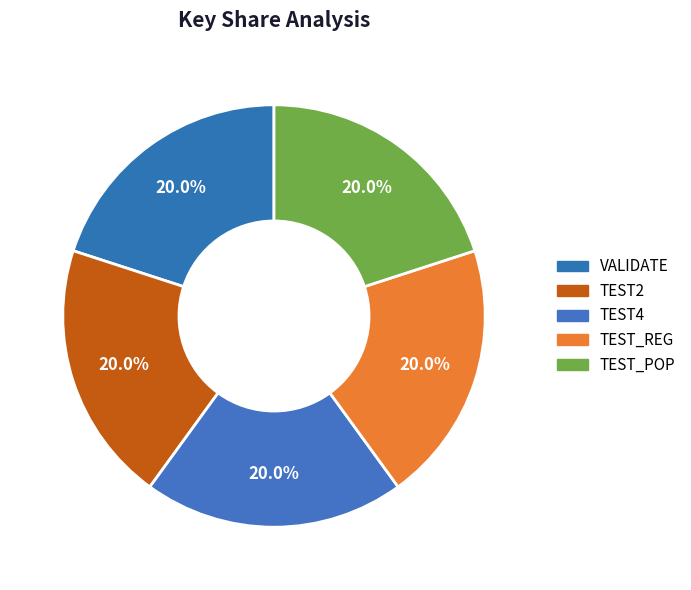

Is it true that TEST4 is 34% of the pie?

False